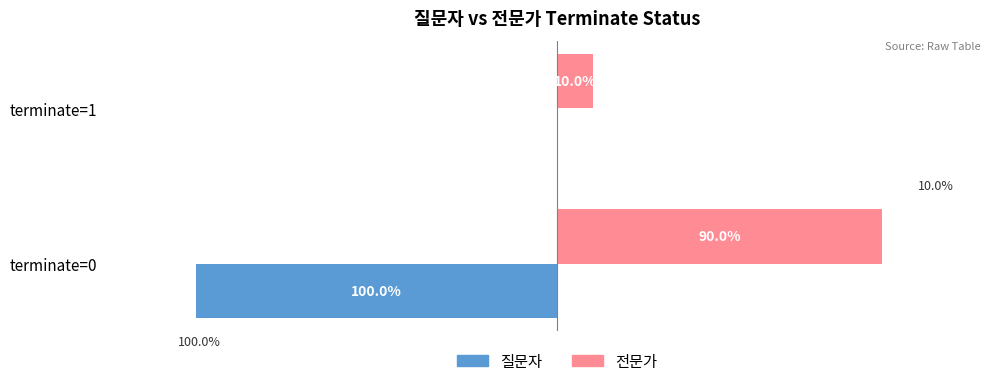

At which category is the sum across all series the highest?

terminate=1